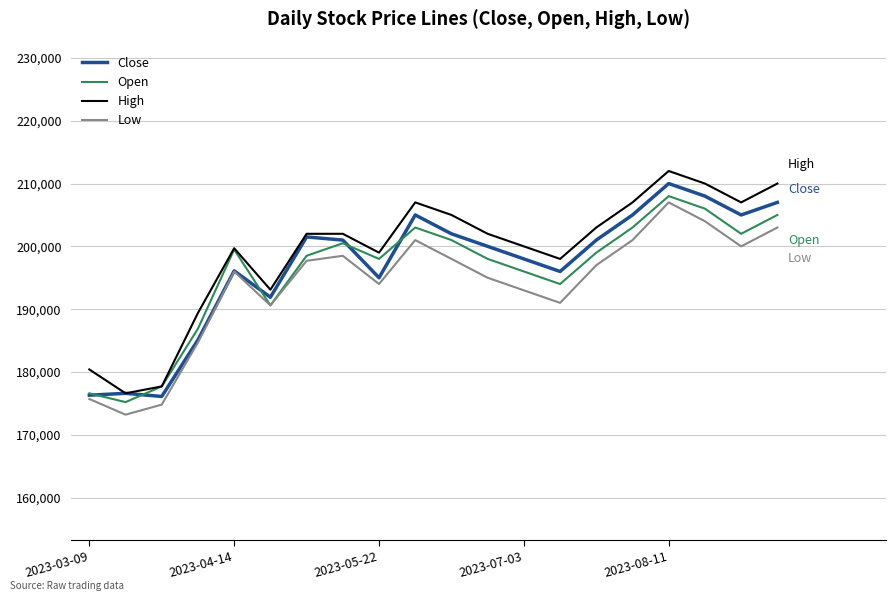

What is the difference between the maximum and minimum values in the Low series?

33800